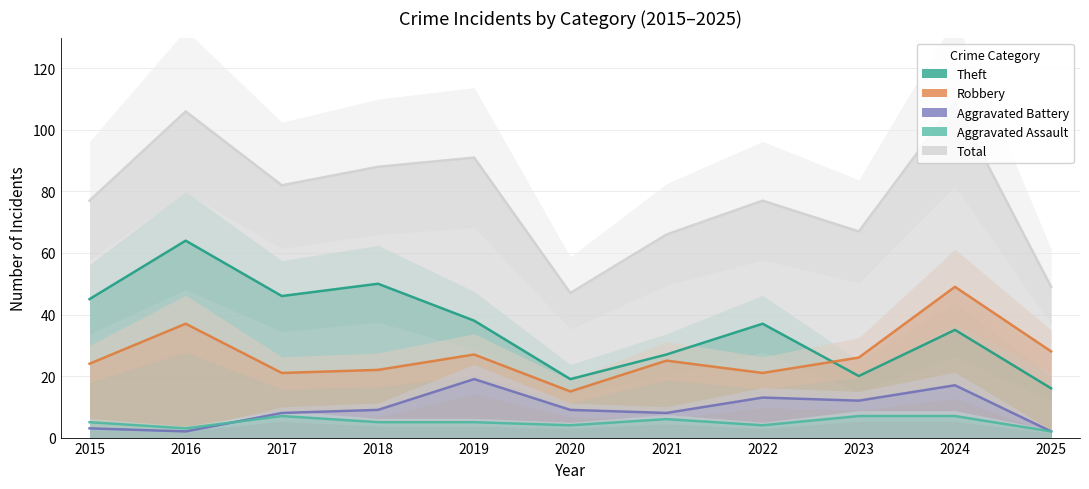

True or false: Aggravated Assault has a value of 6 at 2021.

True